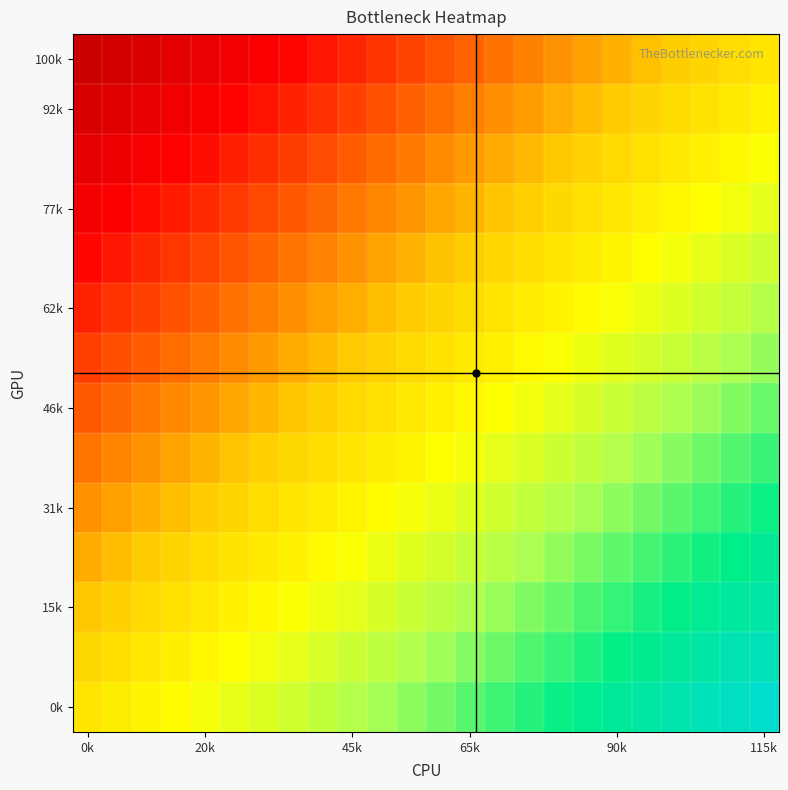

What is the maximum value shown in the chart?

1.0